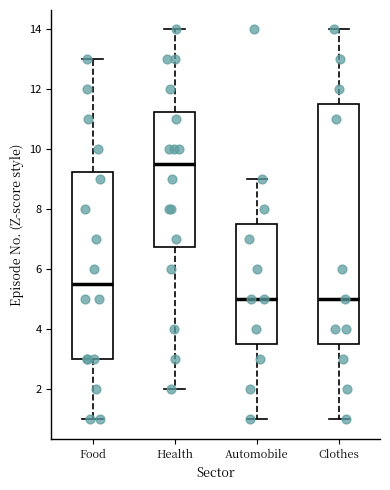

Which box is the tallest, from its lower edge to its upper edge?

Clothes